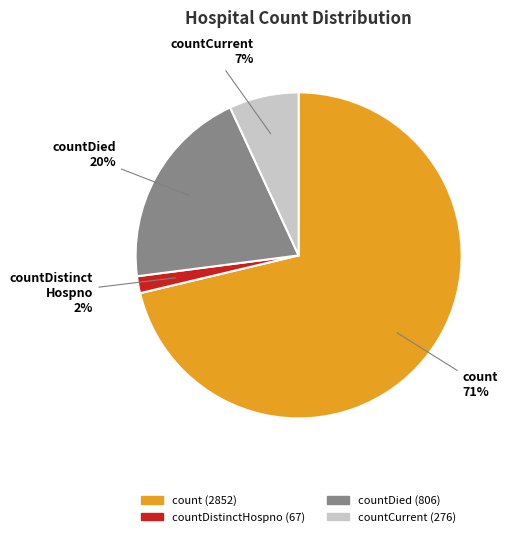

Does any single category account for the majority?

Yes